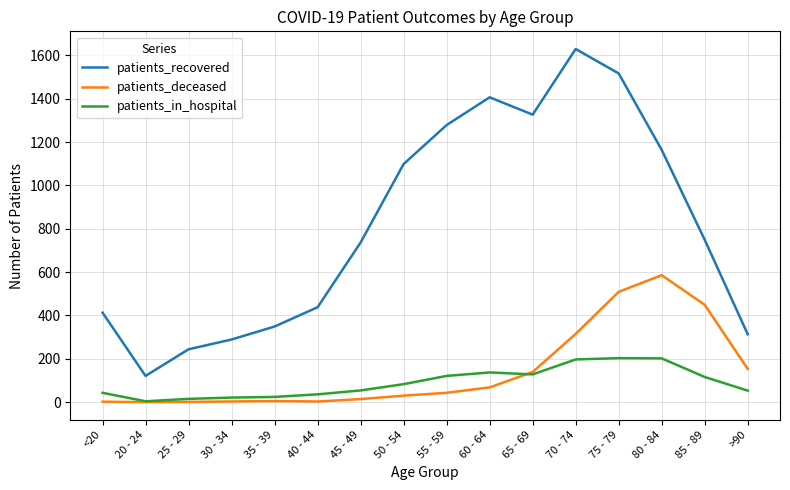

True or false: patients_in_hospital has a value of 137 at 60 - 64.

True